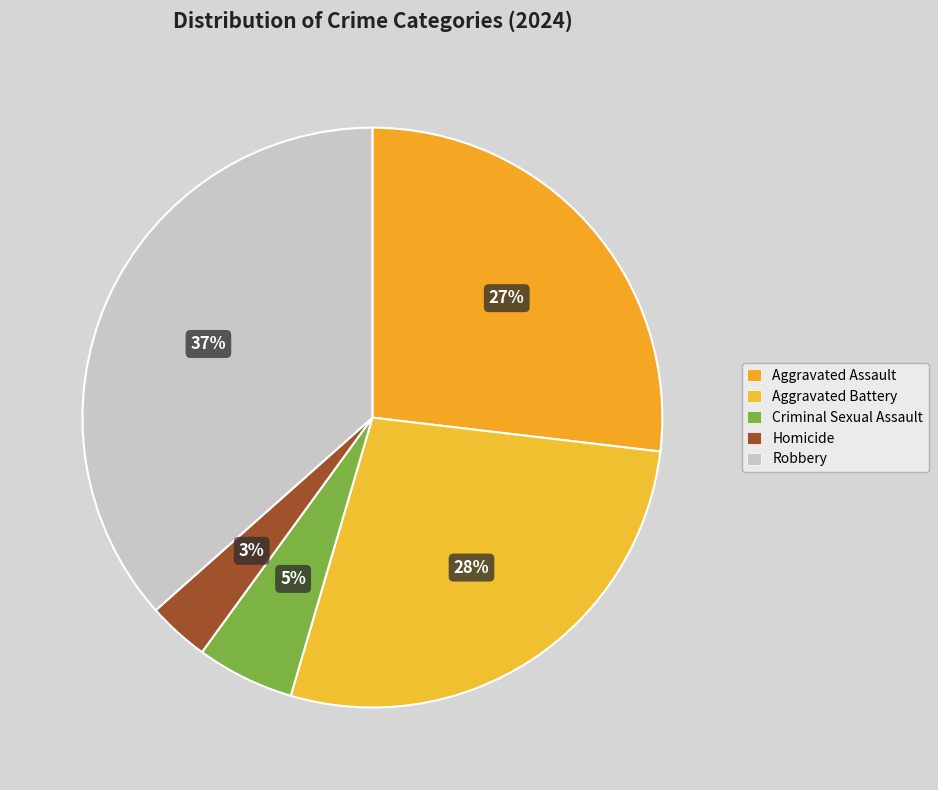

How many slices are in this pie chart?

5